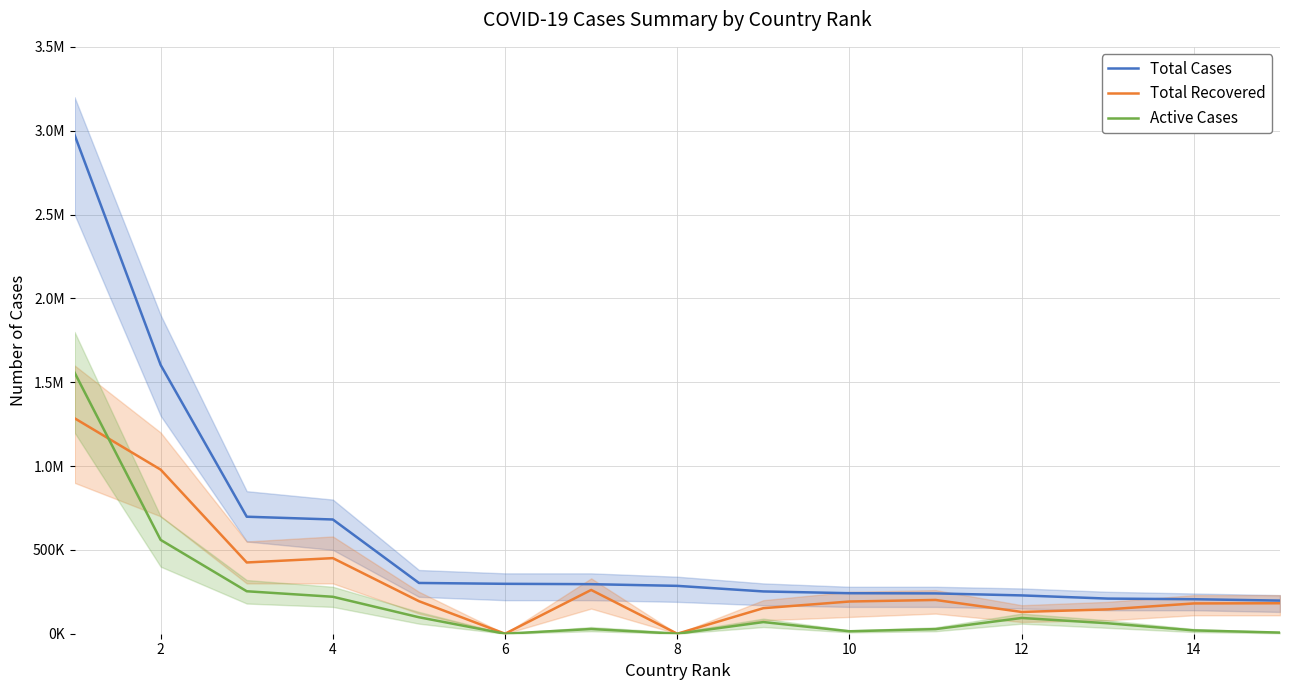

Reading left to right, transcribe all the data shown in this chart.

Total Cases: 2975472	1603055	697836	681251	302718	297625	295532	285416	252165	241611	240438	228474	209509	205758	197558
Total Recovered: 1285134	978615	424891	450750	193957	0	261032	0	152309	192108	201330	129830	145236	180680	181700
Active Cases: 1557799	559573	253245	220340	98172	0	28192	0	69490	14642	27537	93932	62357	19853	6772